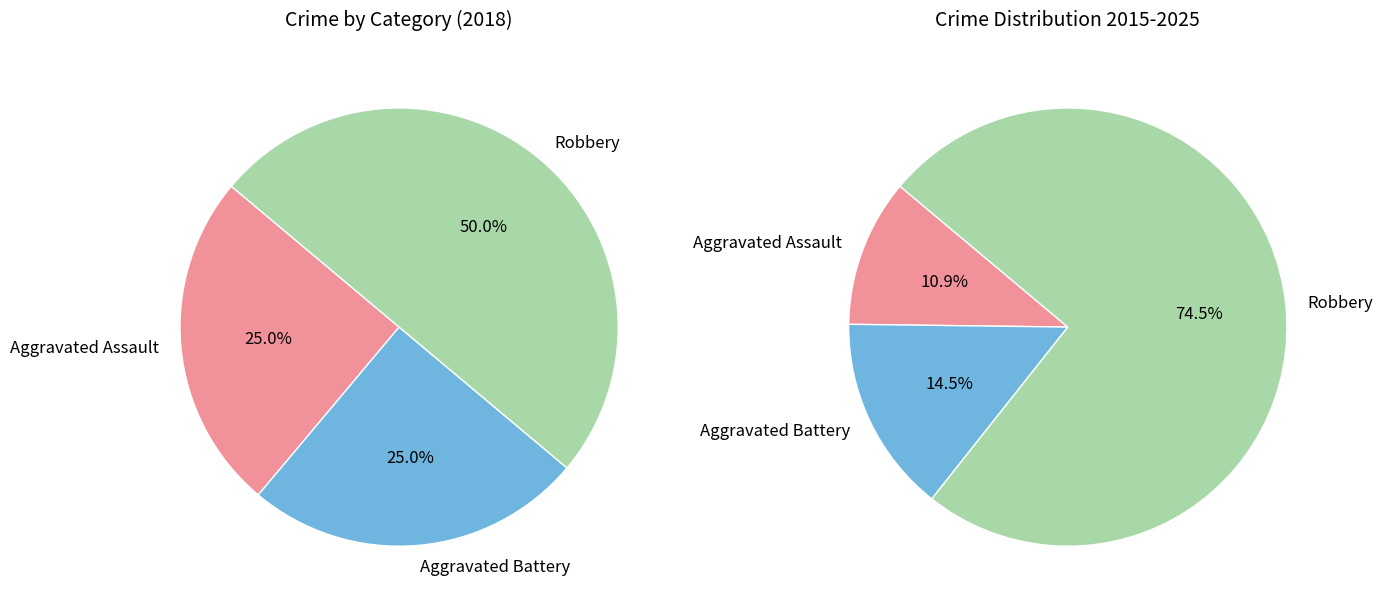

The Aggravated Battery slice represents 14% of the pie. True or false?

True